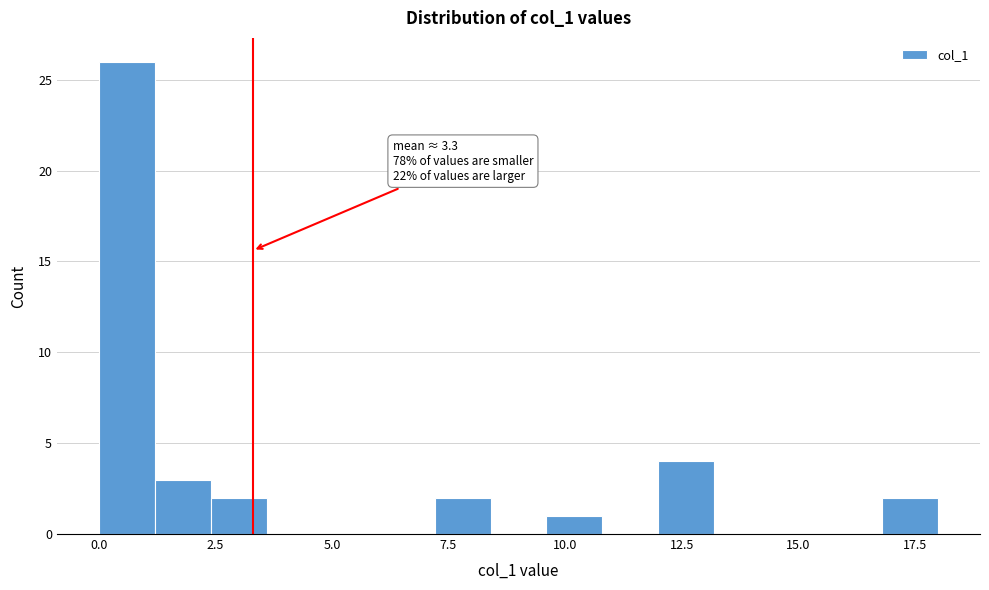

Around what value on the x-axis is the tallest bar? Give the approximate position of its centre, as read against the axis.

0.5